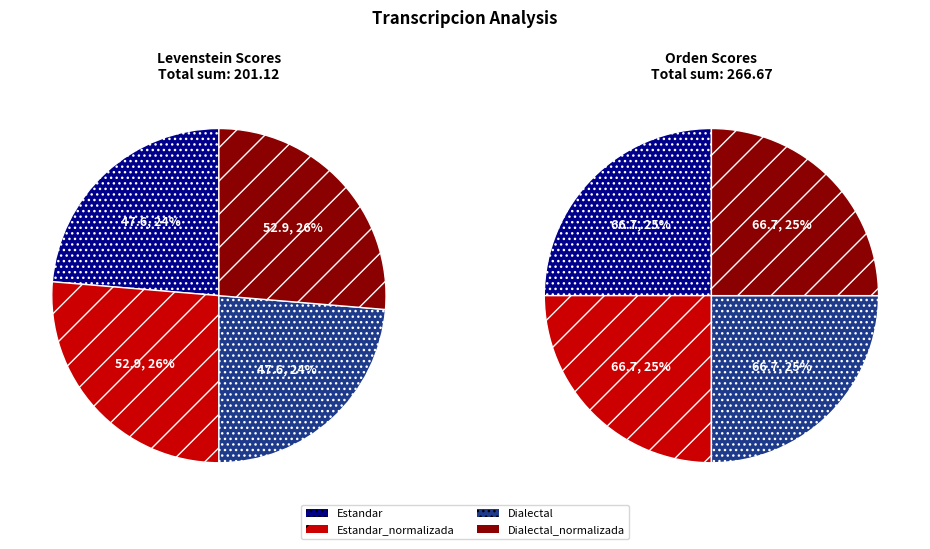

Combined, do Dialectal and Dialectal_normalizada account for over 50%?

No